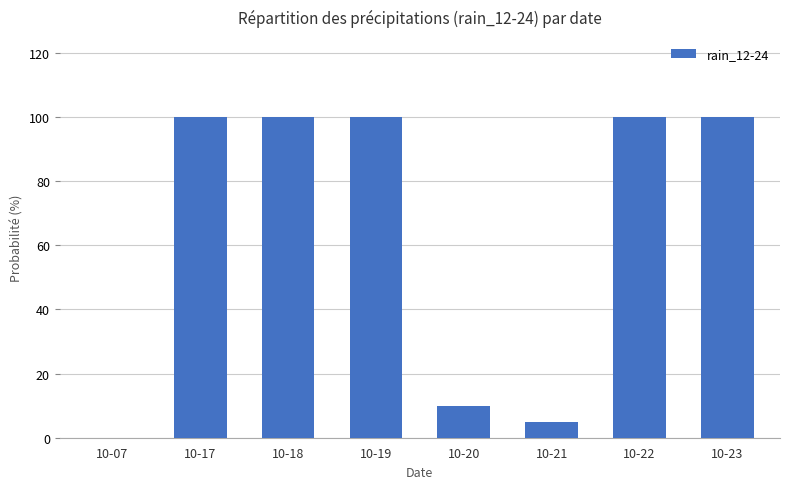

What is the greatest value displayed?

100